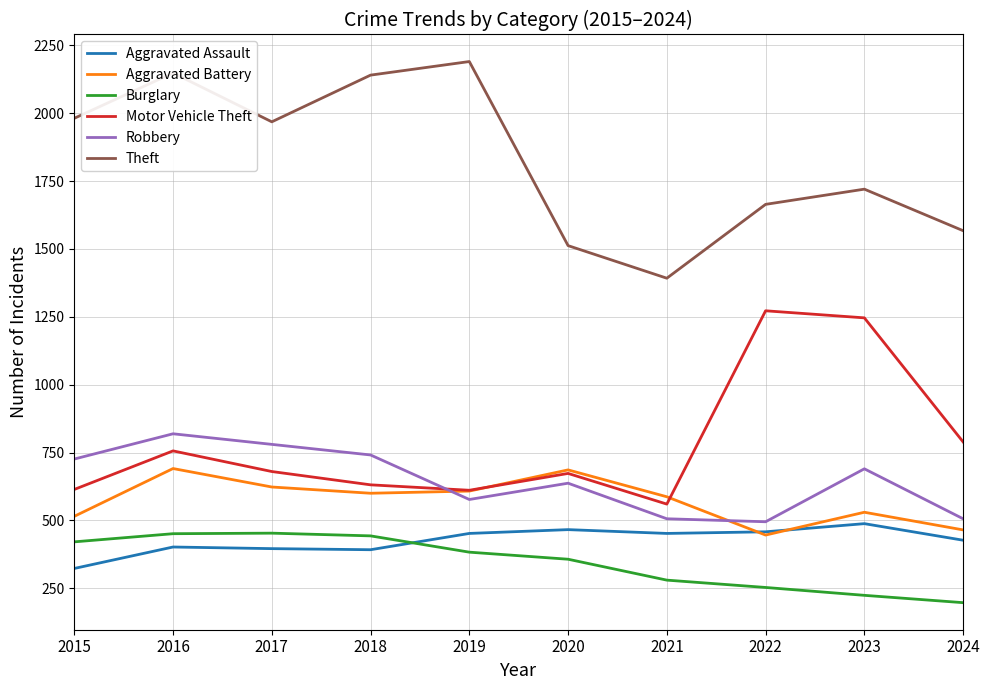

How many values in the Robbery series are below 690?

5